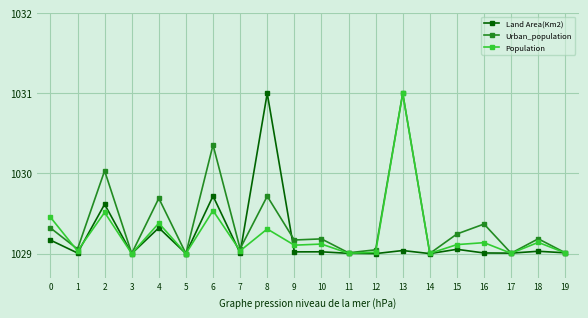

Between 6 and 18, which series saw the biggest shift?

Urban_population